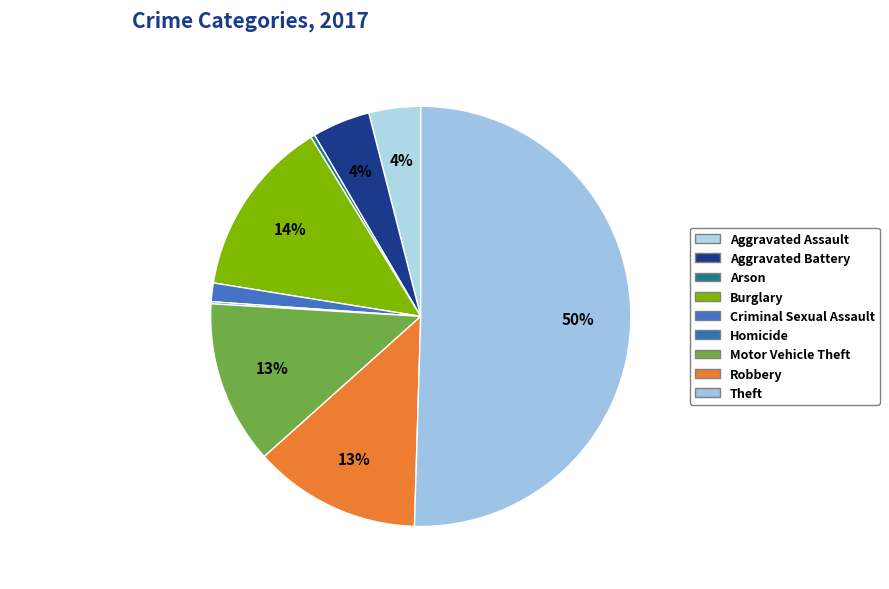

Which category has the smallest portion of the pie?

Homicide